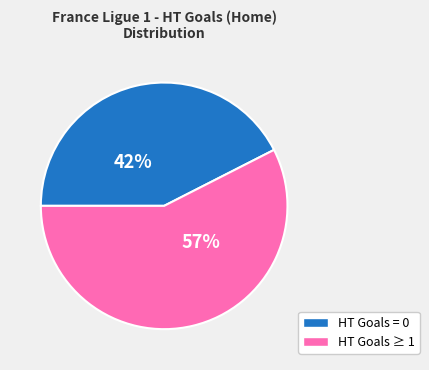

Is there a majority slice in this chart?

Yes